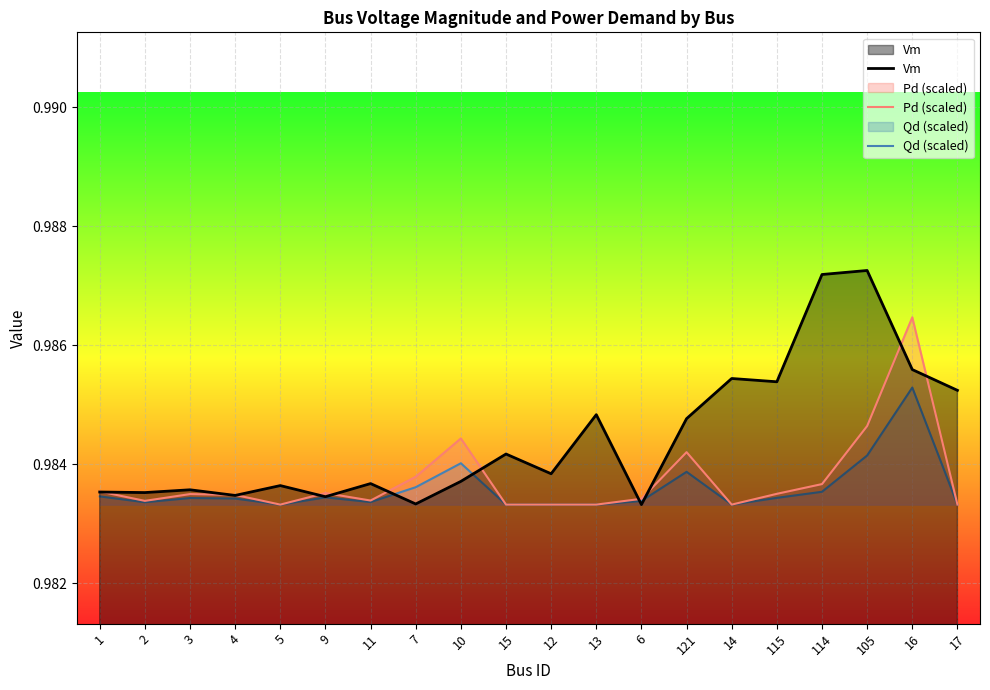

What is the highest value of the Pd (scaled) series?

1.0